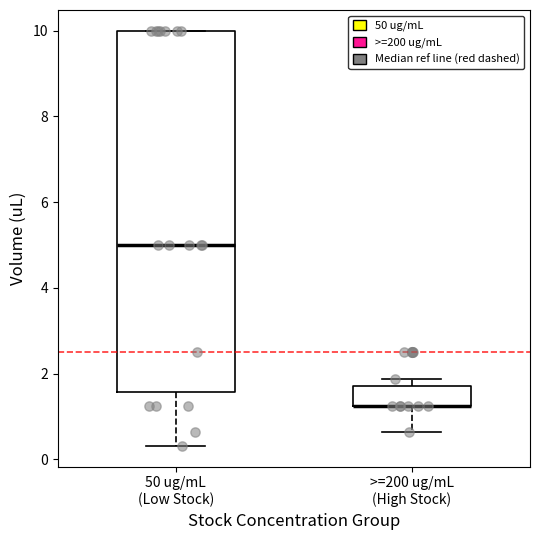

Which box is the tallest, from its lower edge to its upper edge?

50 ug/mL (Low Stock)